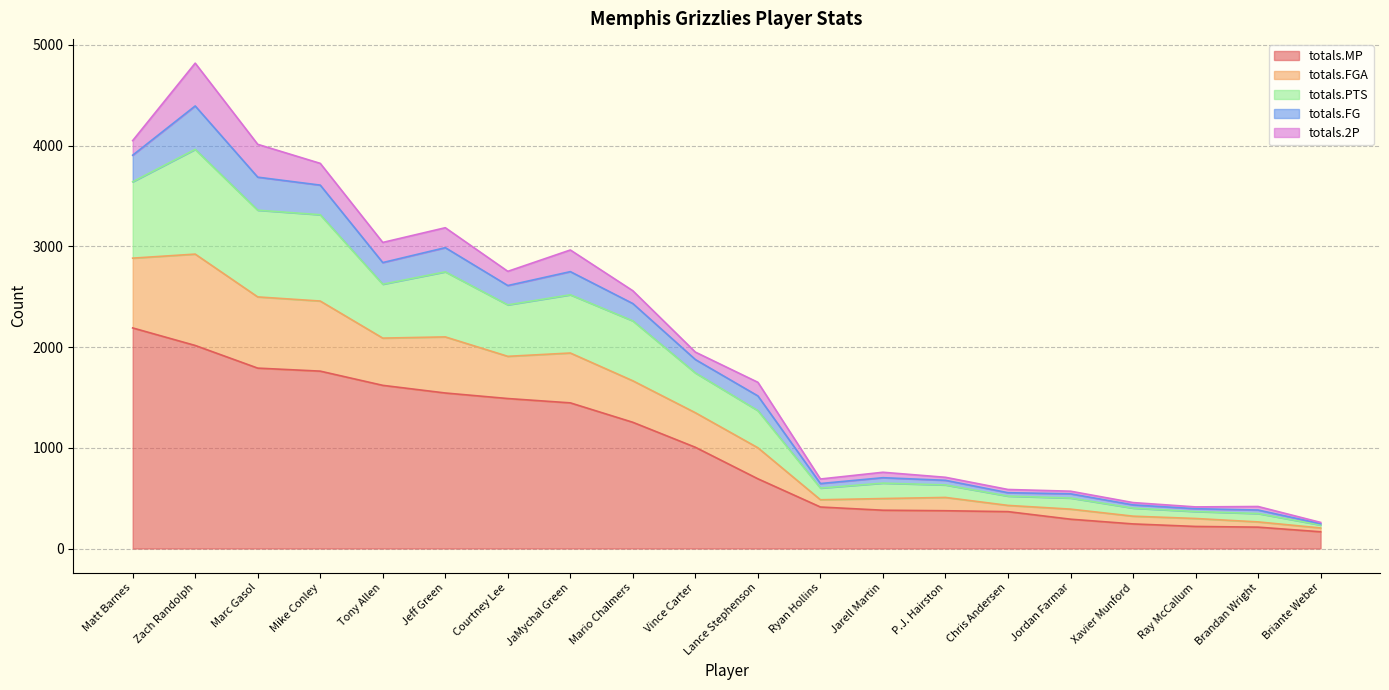

True or false: totals.FGA and totals.MP cross at least once.

False